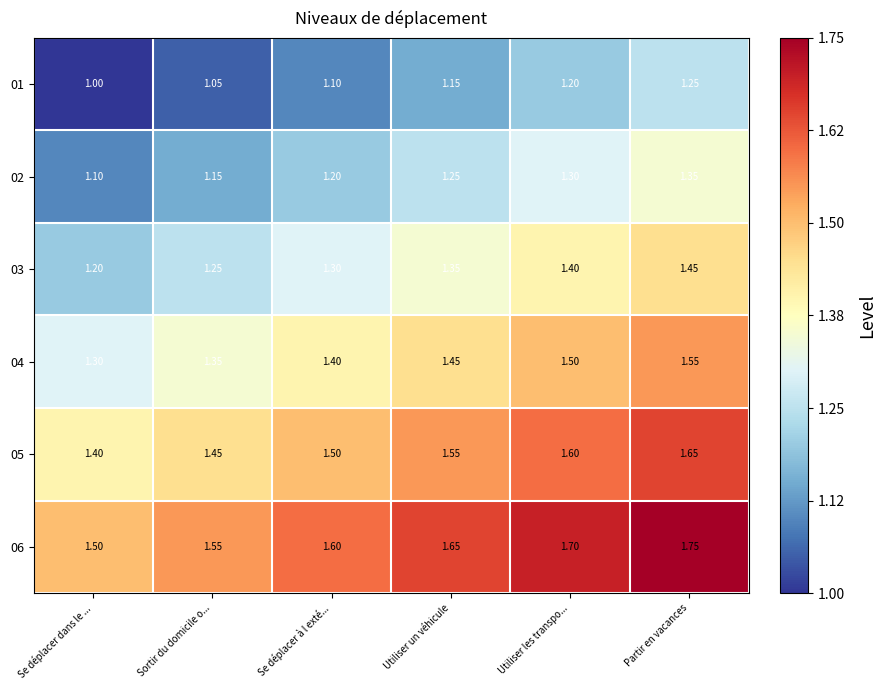

Which category has the highest value in the 01 series?

Partir en vacances